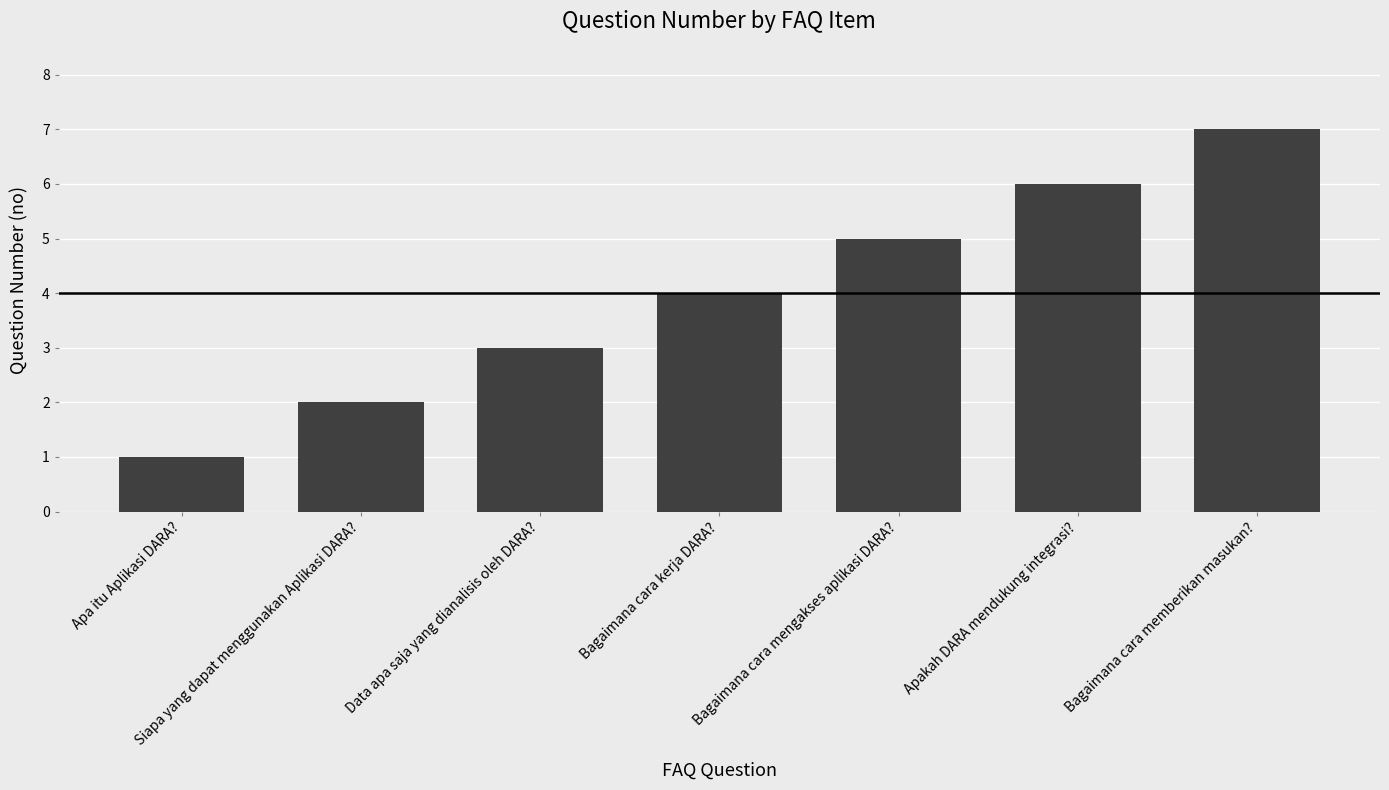

What is the difference between the values at Bagaimana cara memberikan masukan? and Data apa saja yang dianalisis oleh DARA??

4